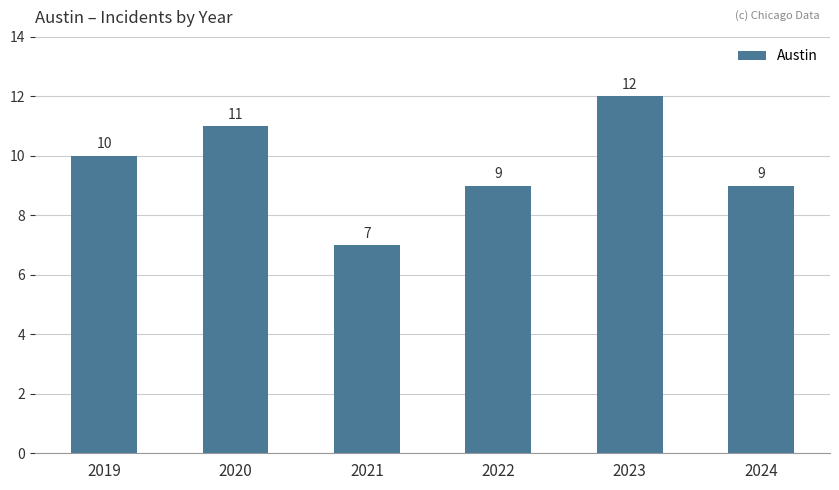

Reading right to left, extract all data points from this chart.

2024=9	2023=12	2022=9	2021=7	2020=11	2019=10